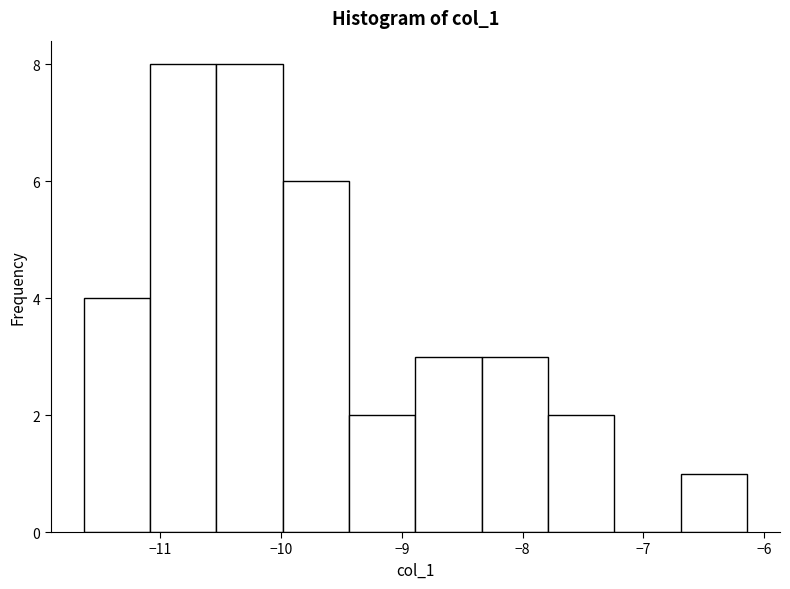

How tall is the bar that spans -8.9 to -8.3 on the x-axis? Neither the bar edges nor the heights are printed on the chart, so give them approximately, as read against the axes.

3